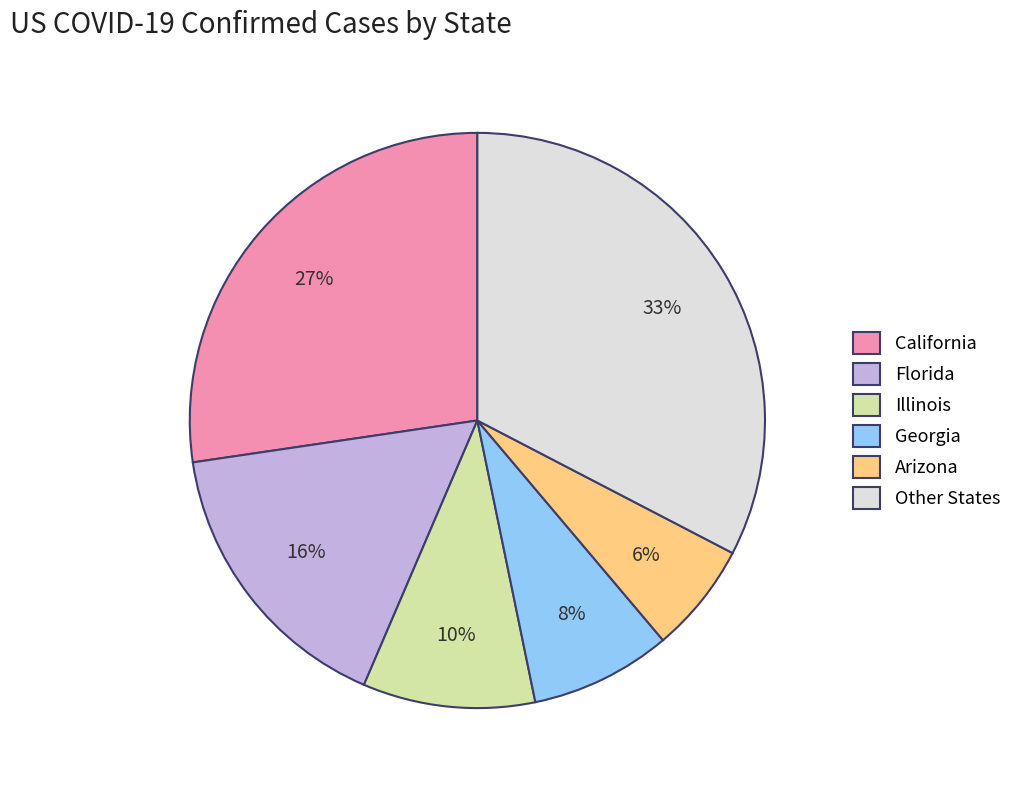

What is the smallest slice in the pie chart?

Arizona